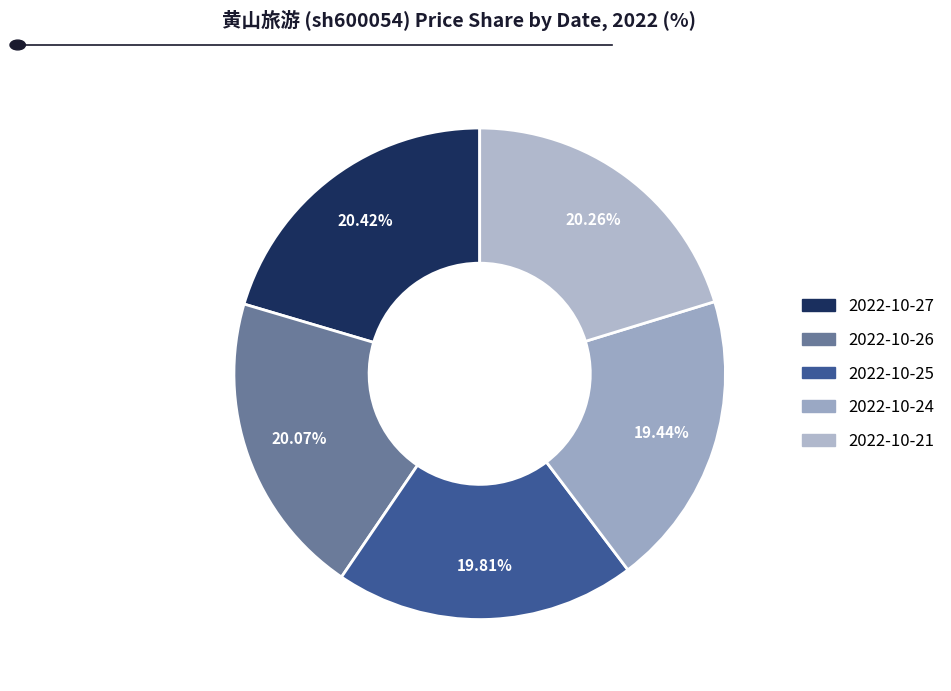

How many segments does this pie chart have?

5